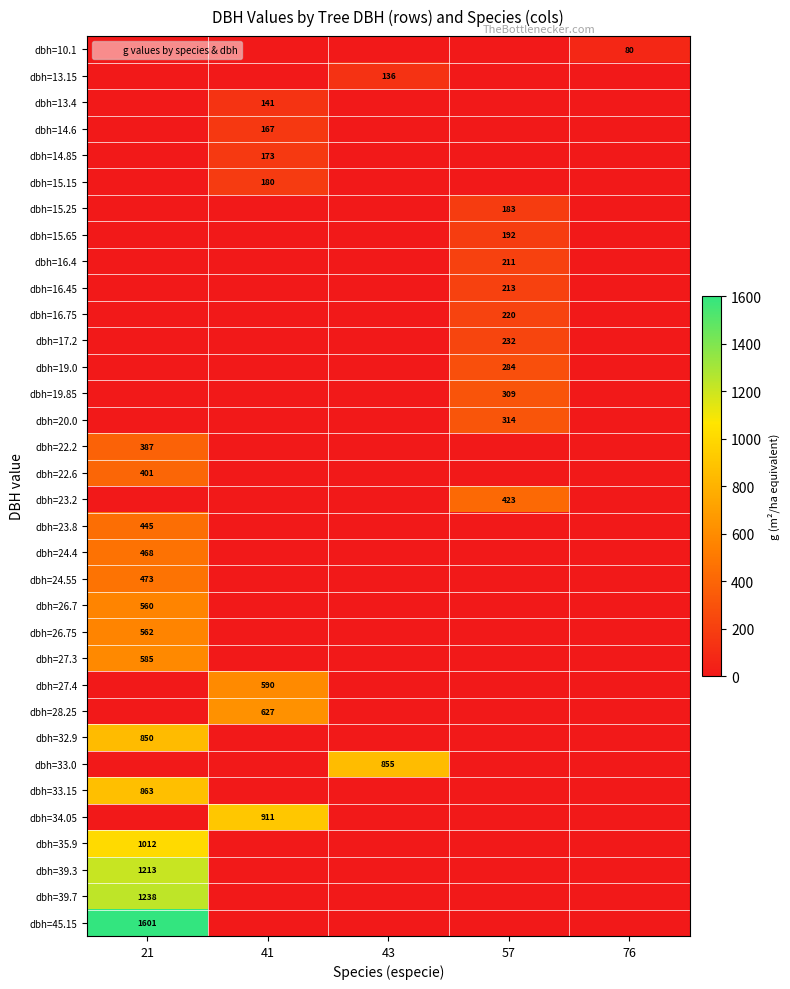

Which series has the largest total across all categories?

dbh=45.15